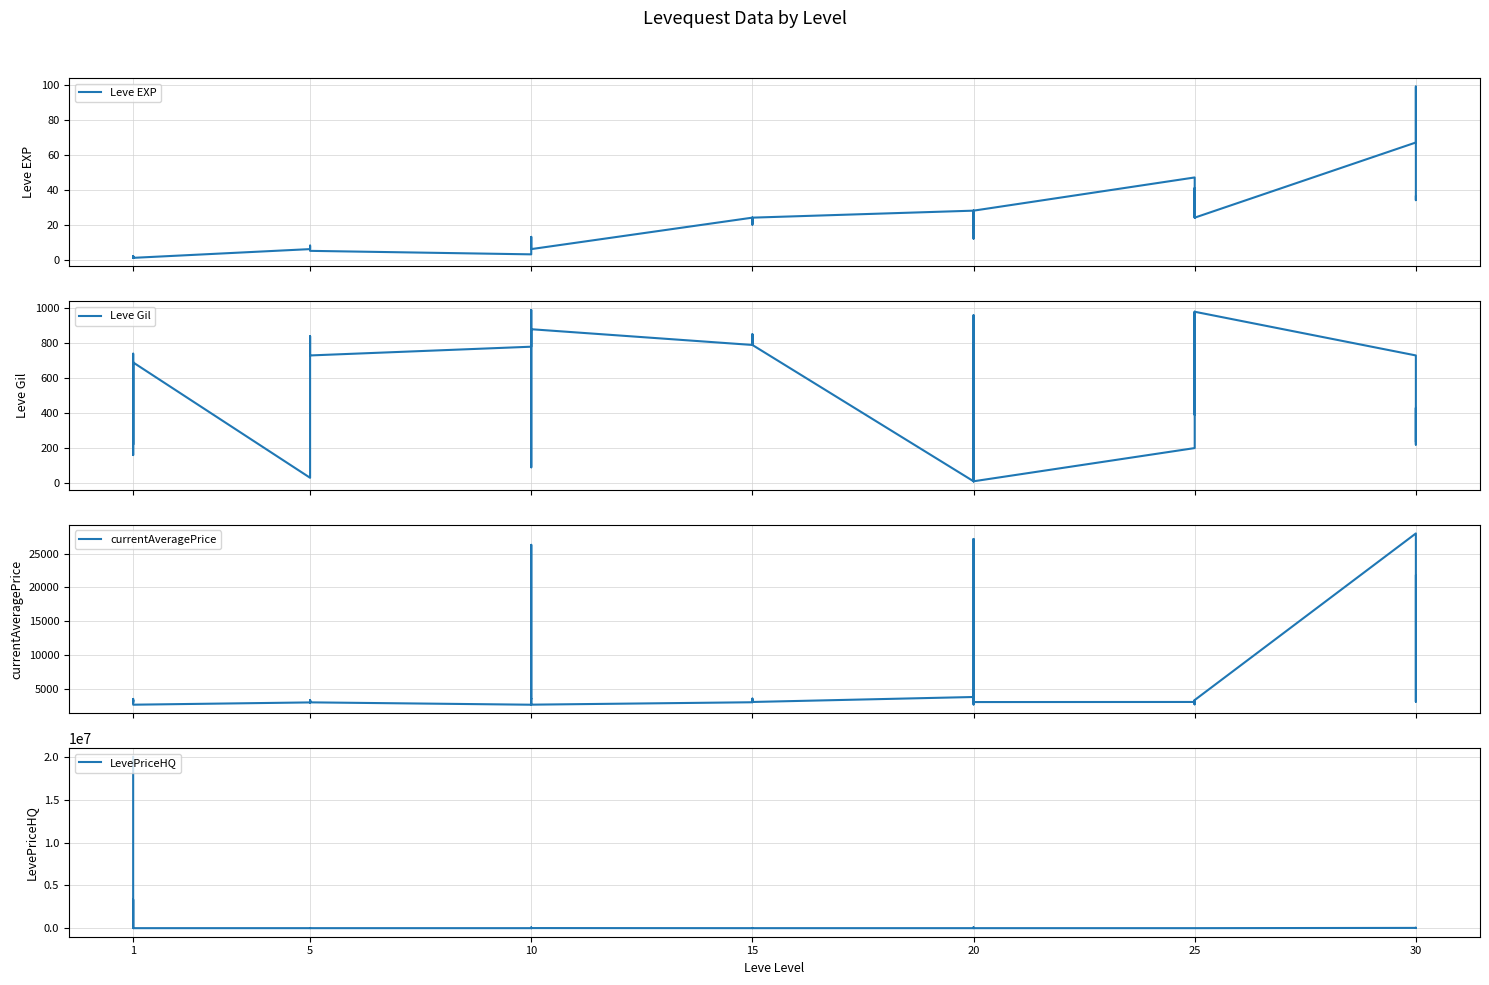

Which series ends up on top after the final intersection of Leve EXP and Leve Gil?

Leve Gil